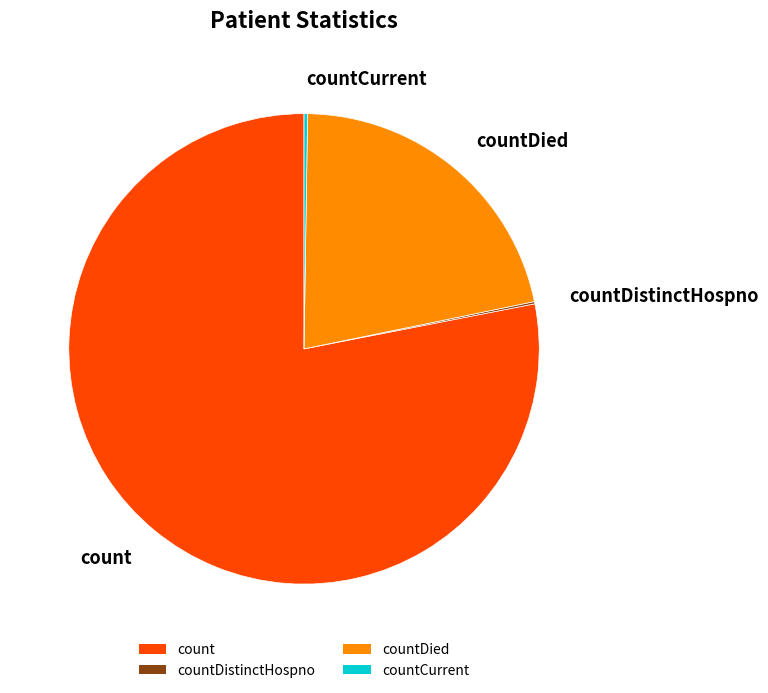

Combined, do countDied and count account for over 50%?

Yes